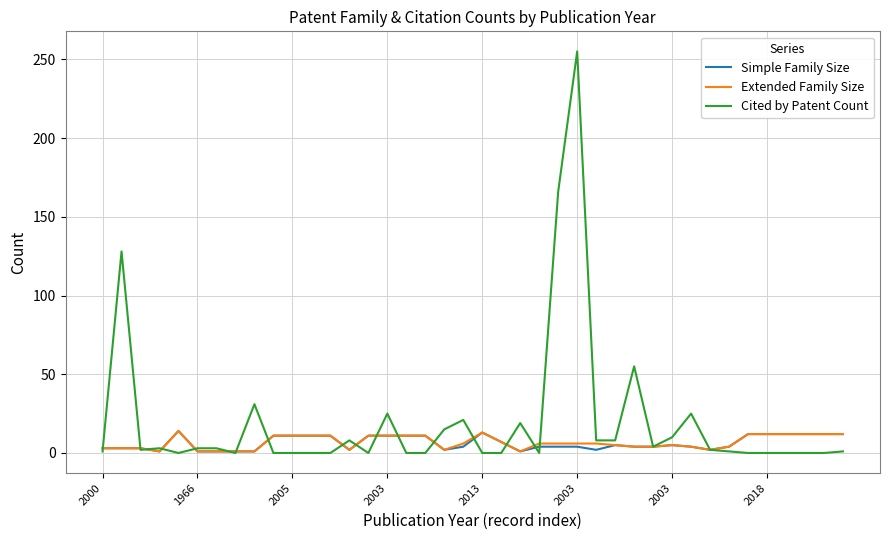

Which series has the widest spread of values?

Cited by Patent Count